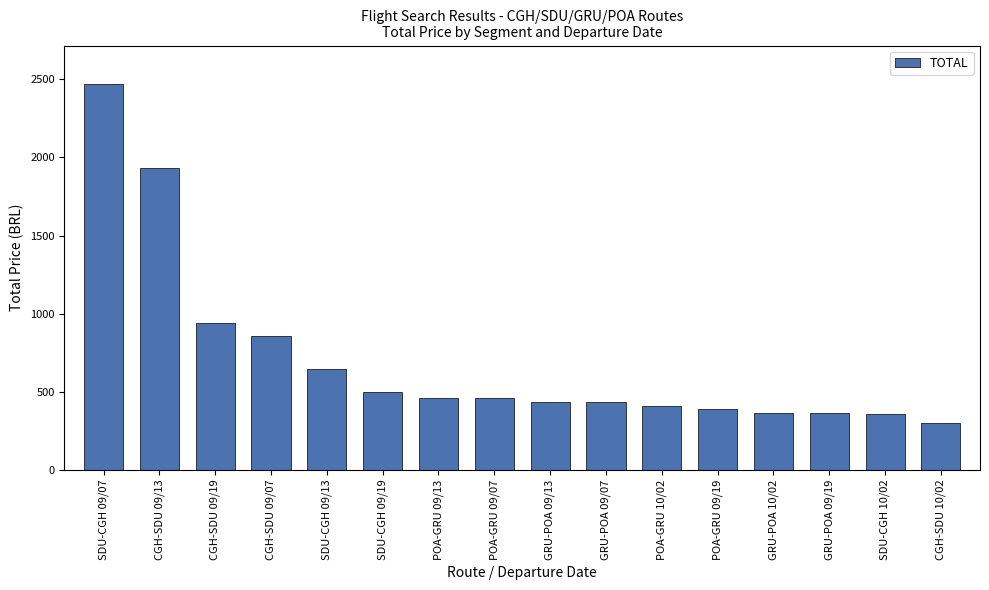

What is the difference between the second highest and second lowest values?

1575.9